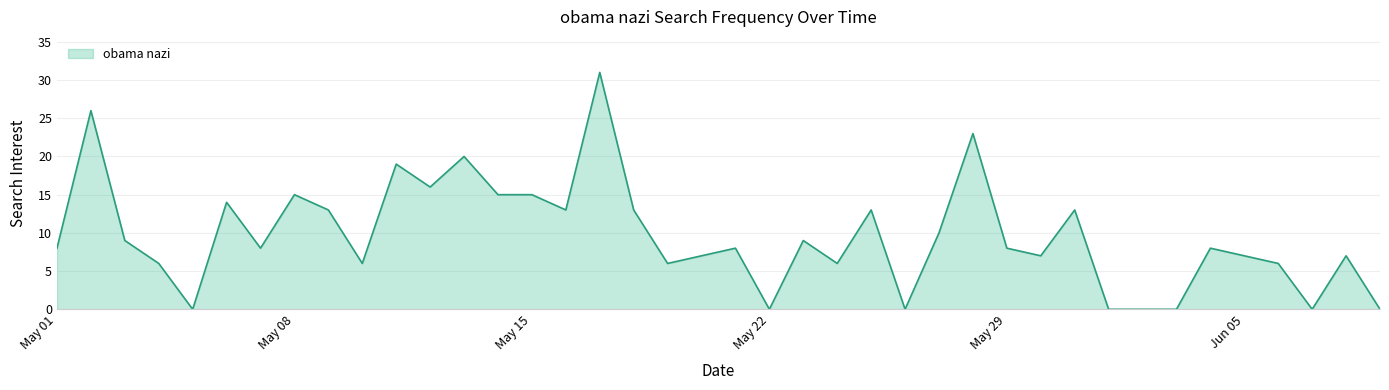

What is the difference between the maximum and minimum values?

31